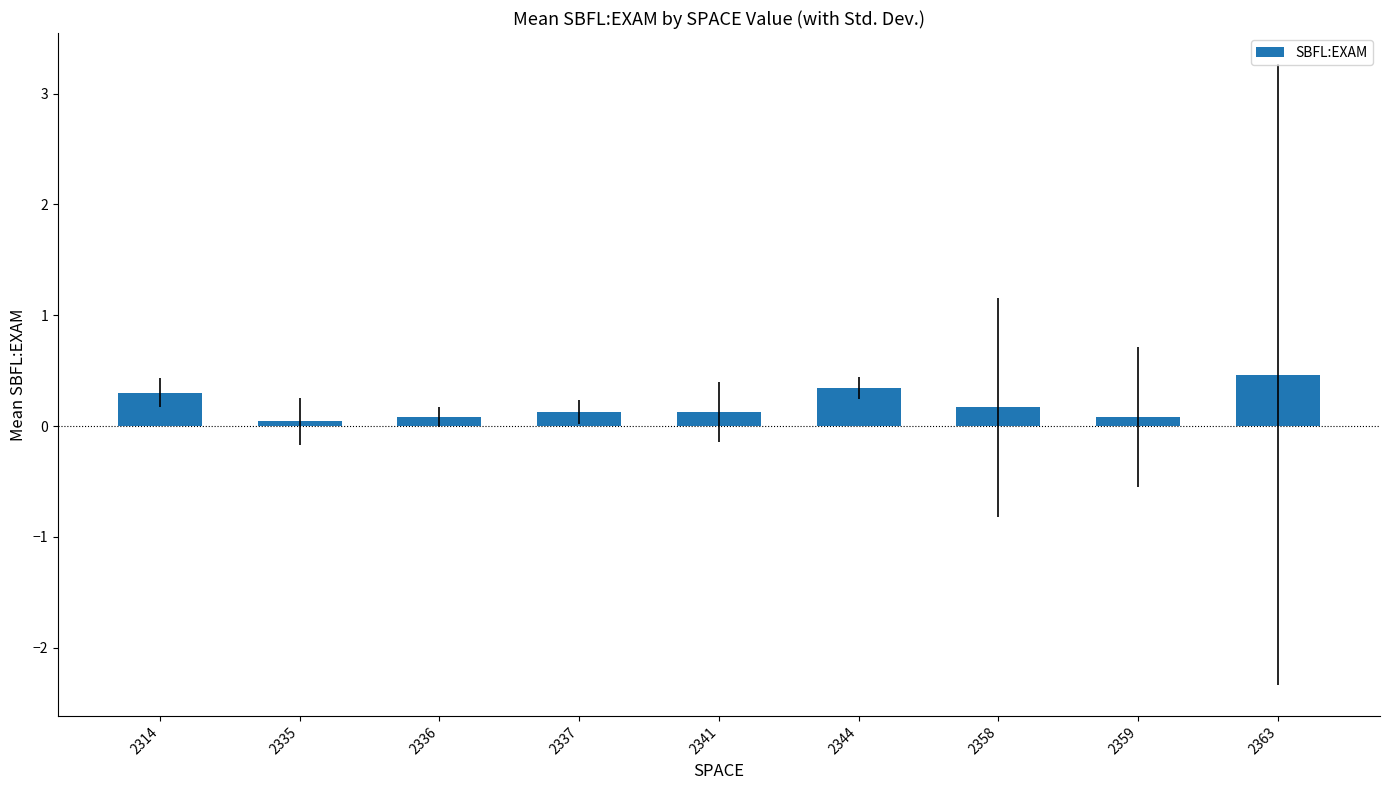

Which has a higher value, 2363 or 2314?

2363